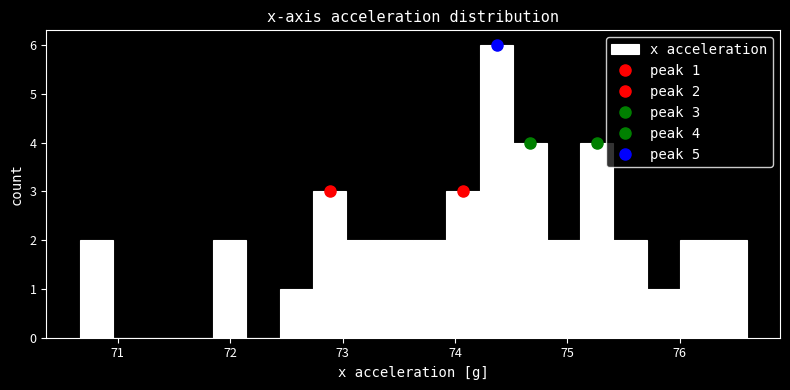

Around what value on the x-axis is the tallest bar? Give the approximate position of its centre, as read against the axis.

74.4